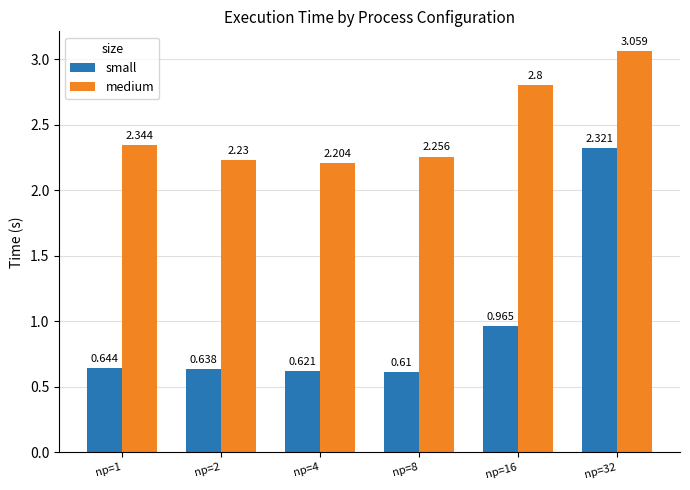

What are all the series names shown in the legend?

small, medium